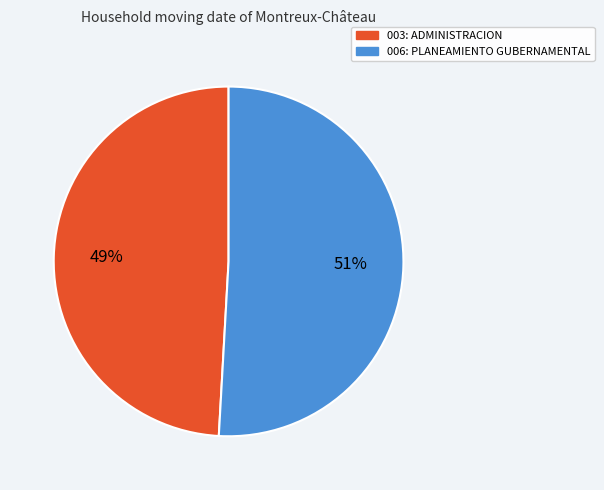

Count the number of slices in the pie.

2